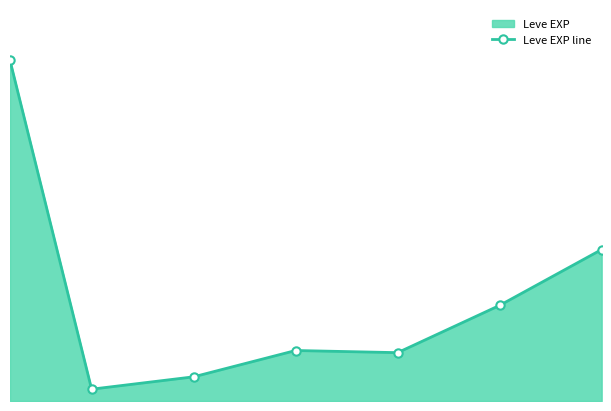

Reading left to right, transcribe all the data shown in this chart.

105.7	3.7	7.5	15.7	15.0	29.7	47.0